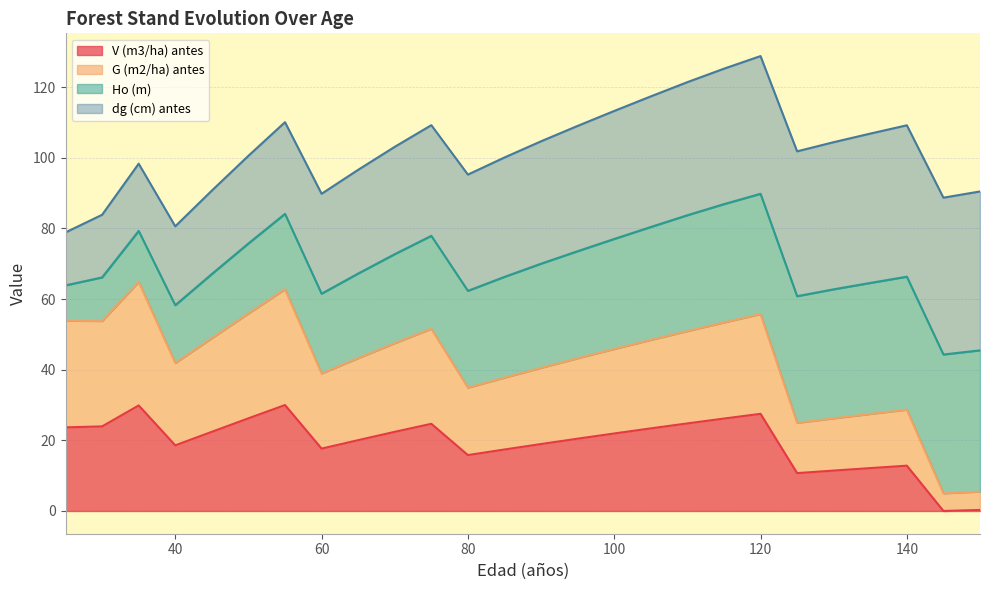

Where is the first local minimum for V (m3/ha) antes?

40